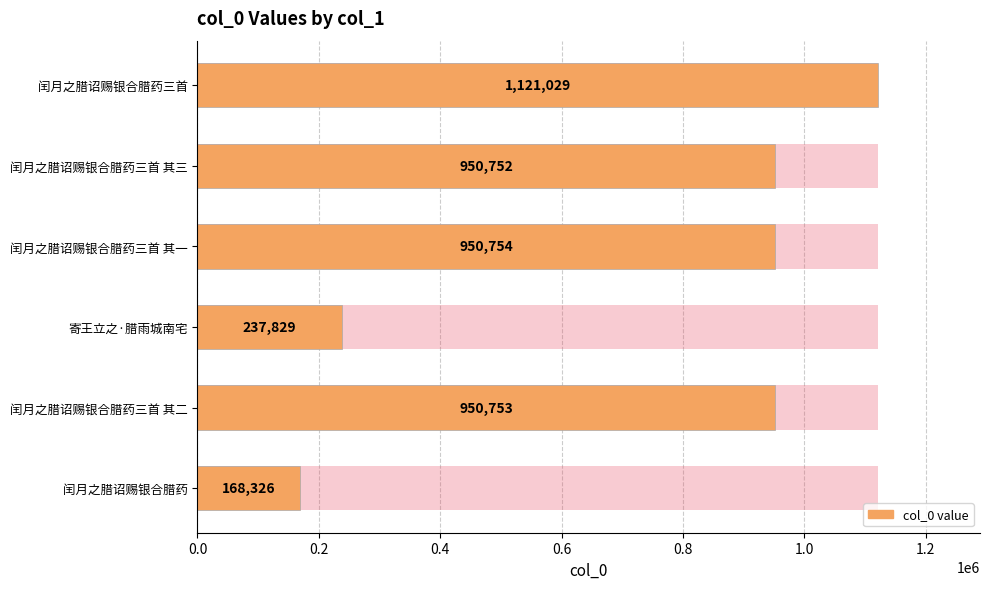

Reading left to right, transcribe all the data shown in this chart.

1121029	950752	950754	237829	950753	168326